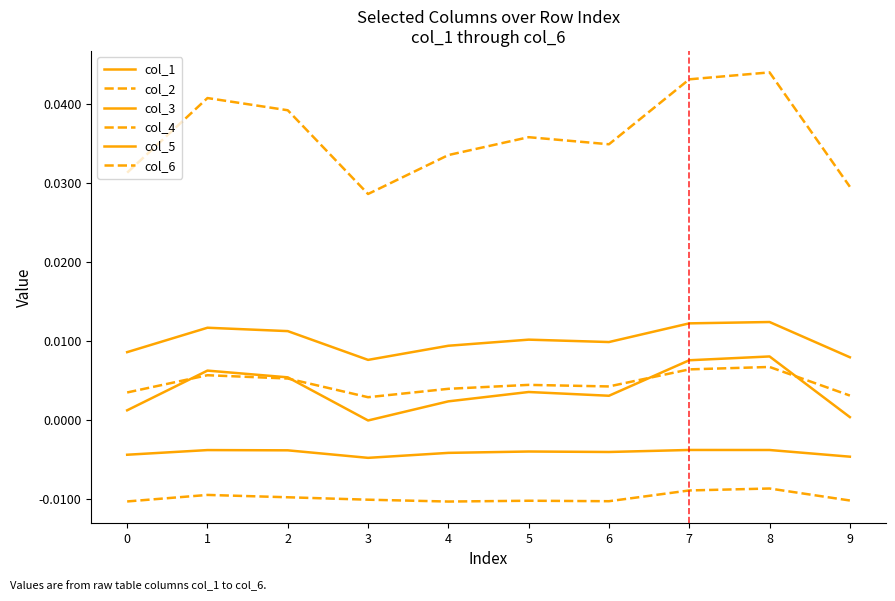

True or false: col_4 and col_3 intersect in this chart.

False